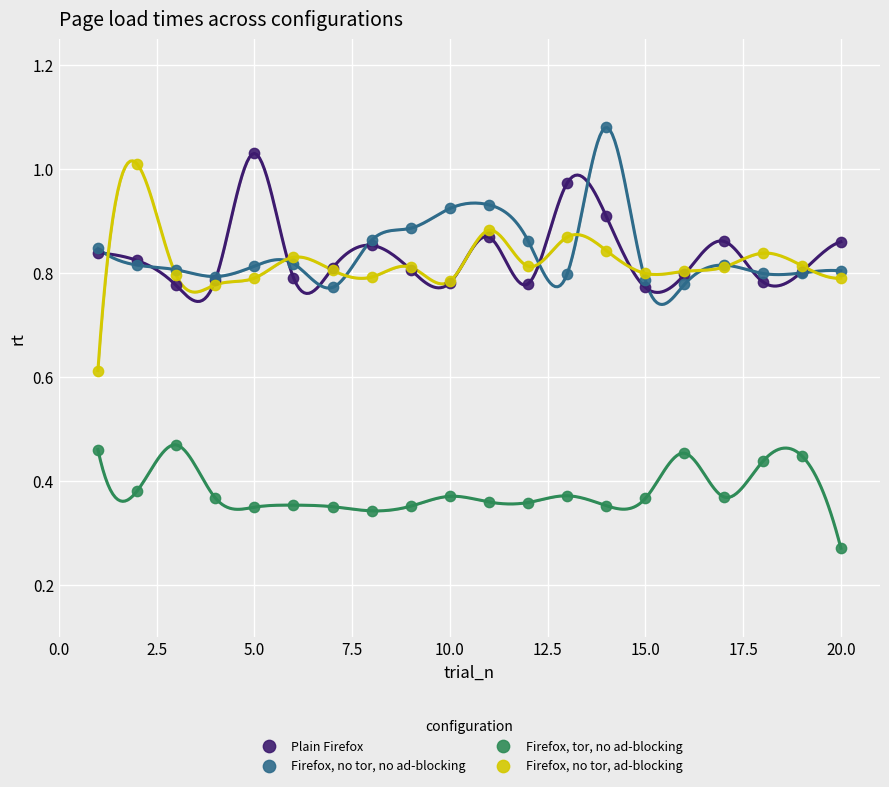

What is the X range (max minus min) for the scatter plot?

19.0